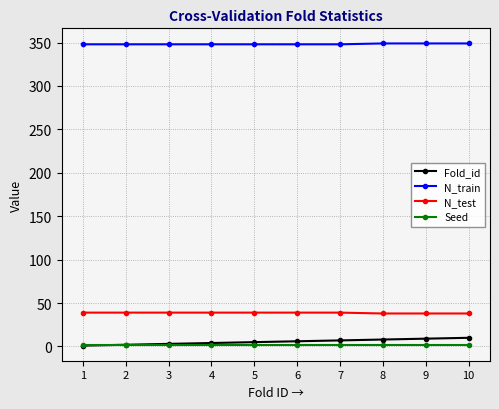

Is it true that Fold_id equals 9 at 9?

True